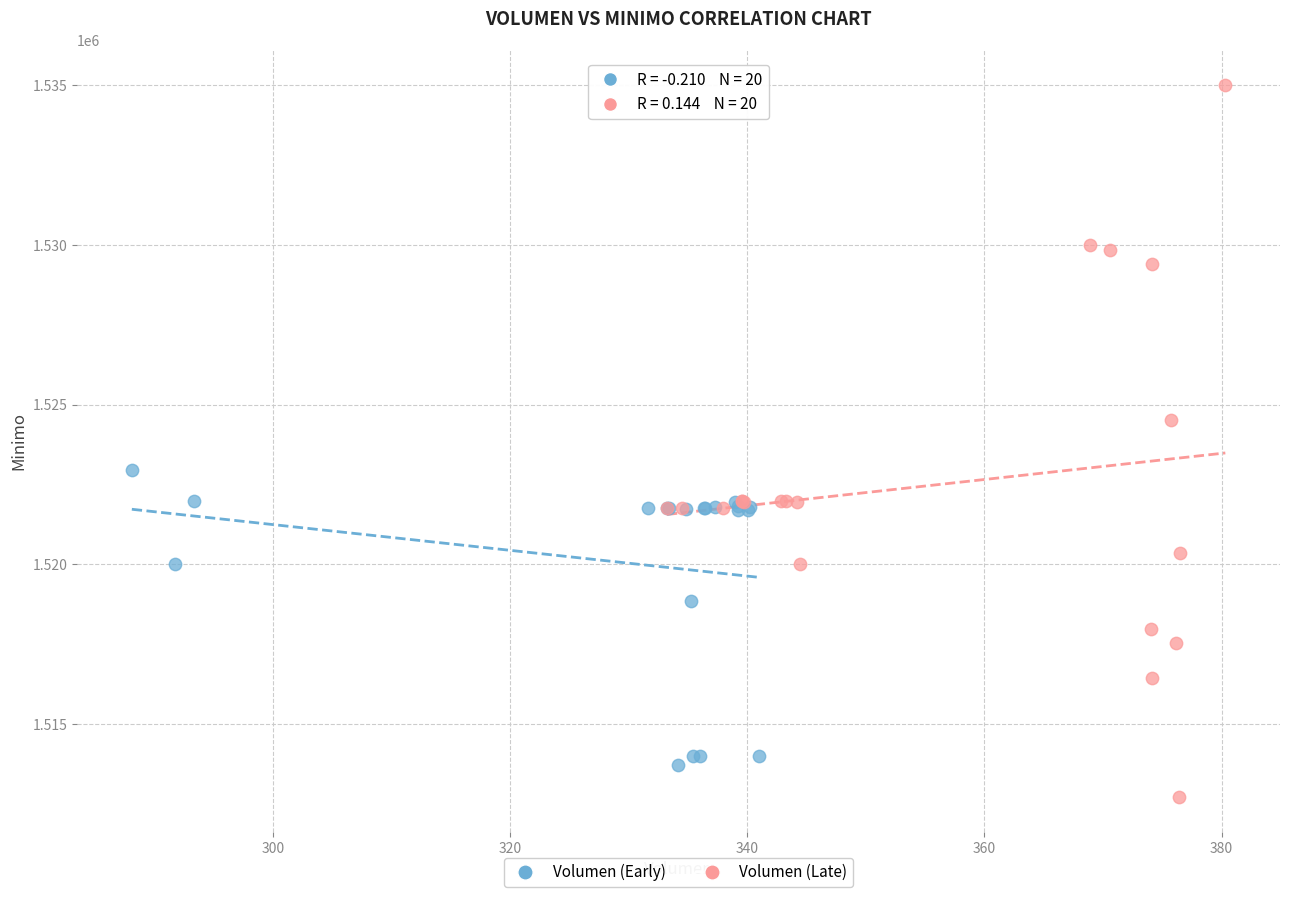

Which series reaches the maximum Y coordinate?

Volumen (Late)